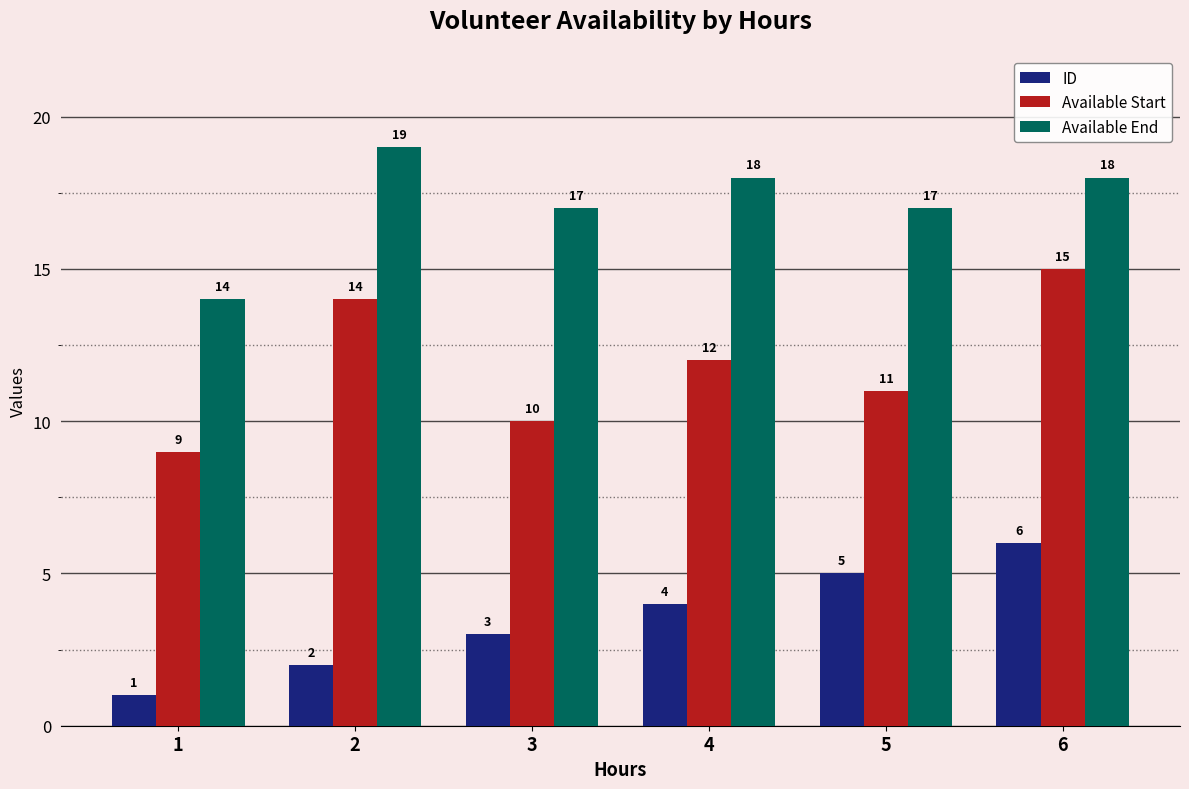

Count the Available End values in the range 17 to 18.

4